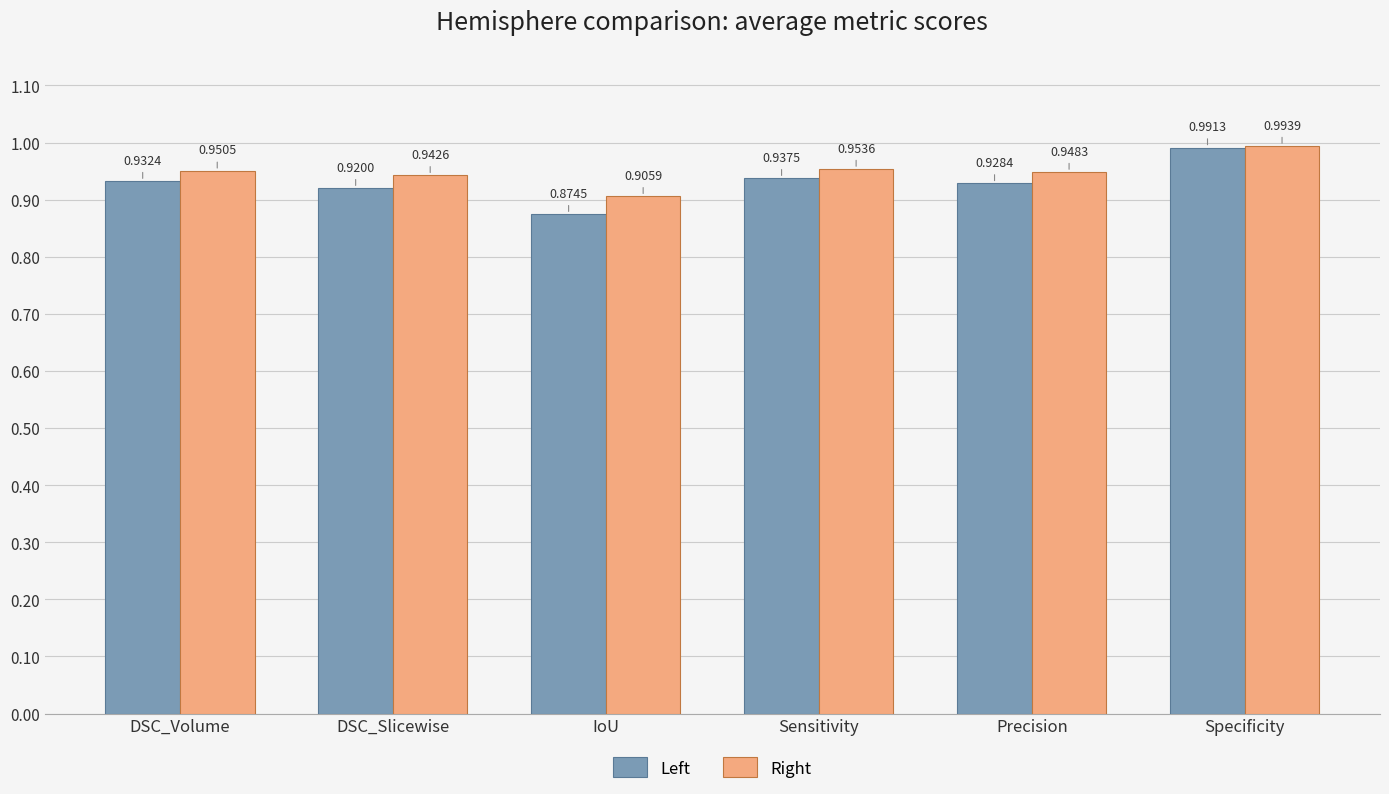

How many bars are there in each group?

2